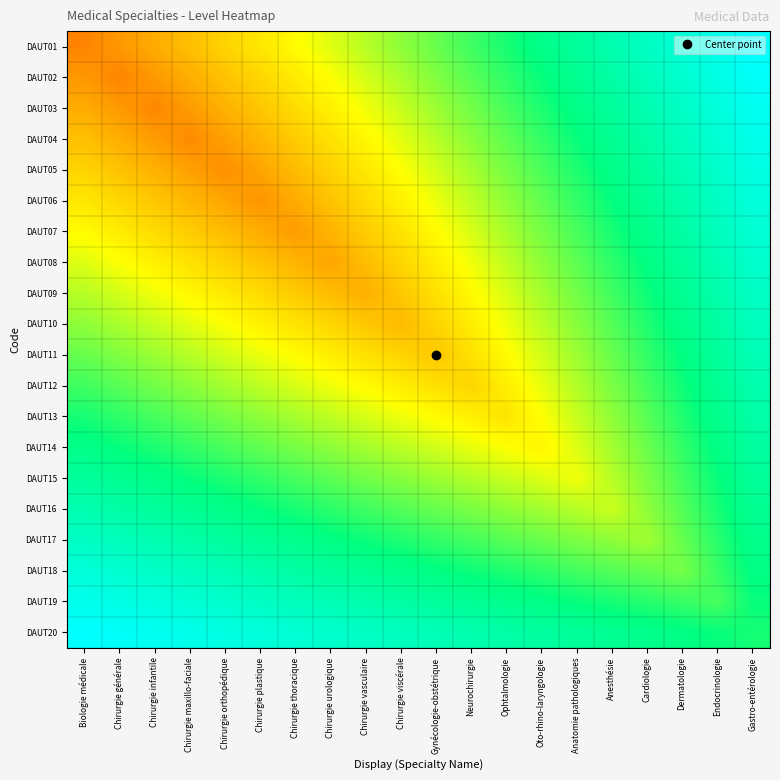

Reading left to right, what are all the values shown in this chart?

DAUT01: Biologie médicale=0.3	Chirurgie générale=0.3	Chirurgie infantile=0.3	Chirurgie maxillo-faciale=0.4	Chirurgie orthopédique=0.4	Chirurgie plastique=0.5	Chirurgie thoracique=0.5	Chirurgie urologique=0.5	Chirurgie vasculaire=0.6	Chirurgie viscérale=0.6	Gynécologie-obstétrique=0.6	Neurochirurgie=0.7	Ophtalmologie=0.7	Oto-rhino-laryngologie=0.8	Anatomie pathologiques=0.8	Anesthésie=0.8	Cardiologie=0.9	Dermatologie=0.9	Endocrinologie=1.0	Gastro-entérologie=1.0
DAUT02: Biologie médicale=0.3	Chirurgie générale=0.3	Chirurgie infantile=0.3	Chirurgie maxillo-faciale=0.3	Chirurgie orthopédique=0.4	Chirurgie plastique=0.4	Chirurgie thoracique=0.5	Chirurgie urologique=0.5	Chirurgie vasculaire=0.5	Chirurgie viscérale=0.6	Gynécologie-obstétrique=0.6	Neurochirurgie=0.7	Ophtalmologie=0.7	Oto-rhino-laryngologie=0.7	Anatomie pathologiques=0.8	Anesthésie=0.8	Cardiologie=0.9	Dermatologie=0.9	Endocrinologie=0.9	Gastro-entérologie=1.0
DAUT03: Biologie médicale=0.3	Chirurgie générale=0.3	Chirurgie infantile=0.3	Chirurgie maxillo-faciale=0.3	Chirurgie orthopédique=0.3	Chirurgie plastique=0.4	Chirurgie thoracique=0.4	Chirurgie urologique=0.5	Chirurgie vasculaire=0.5	Chirurgie viscérale=0.6	Gynécologie-obstétrique=0.6	Neurochirurgie=0.6	Ophtalmologie=0.7	Oto-rhino-laryngologie=0.7	Anatomie pathologiques=0.8	Anesthésie=0.8	Cardiologie=0.8	Dermatologie=0.9	Endocrinologie=0.9	Gastro-entérologie=1.0
DAUT04: Biologie médicale=0.4	Chirurgie générale=0.3	Chirurgie infantile=0.3	Chirurgie maxillo-faciale=0.3	Chirurgie orthopédique=0.3	Chirurgie plastique=0.4	Chirurgie thoracique=0.4	Chirurgie urologique=0.4	Chirurgie vasculaire=0.5	Chirurgie viscérale=0.5	Gynécologie-obstétrique=0.6	Neurochirurgie=0.6	Ophtalmologie=0.7	Oto-rhino-laryngologie=0.7	Anatomie pathologiques=0.7	Anesthésie=0.8	Cardiologie=0.8	Dermatologie=0.9	Endocrinologie=0.9	Gastro-entérologie=1.0
DAUT05: Biologie médicale=0.4	Chirurgie générale=0.4	Chirurgie infantile=0.3	Chirurgie maxillo-faciale=0.3	Chirurgie orthopédique=0.3	Chirurgie plastique=0.3	Chirurgie thoracique=0.4	Chirurgie urologique=0.4	Chirurgie vasculaire=0.5	Chirurgie viscérale=0.5	Gynécologie-obstétrique=0.5	Neurochirurgie=0.6	Ophtalmologie=0.6	Oto-rhino-laryngologie=0.7	Anatomie pathologiques=0.7	Anesthésie=0.8	Cardiologie=0.8	Dermatologie=0.9	Endocrinologie=0.9	Gastro-entérologie=0.9
DAUT06: Biologie médicale=0.5	Chirurgie générale=0.4	Chirurgie infantile=0.4	Chirurgie maxillo-faciale=0.4	Chirurgie orthopédique=0.3	Chirurgie plastique=0.3	Chirurgie thoracique=0.3	Chirurgie urologique=0.4	Chirurgie vasculaire=0.4	Chirurgie viscérale=0.5	Gynécologie-obstétrique=0.5	Neurochirurgie=0.6	Ophtalmologie=0.6	Oto-rhino-laryngologie=0.7	Anatomie pathologiques=0.7	Anesthésie=0.7	Cardiologie=0.8	Dermatologie=0.8	Endocrinologie=0.9	Gastro-entérologie=0.9
DAUT07: Biologie médicale=0.5	Chirurgie générale=0.5	Chirurgie infantile=0.4	Chirurgie maxillo-faciale=0.4	Chirurgie orthopédique=0.4	Chirurgie plastique=0.3	Chirurgie thoracique=0.3	Chirurgie urologique=0.4	Chirurgie vasculaire=0.4	Chirurgie viscérale=0.4	Gynécologie-obstétrique=0.5	Neurochirurgie=0.5	Ophtalmologie=0.6	Oto-rhino-laryngologie=0.6	Anatomie pathologiques=0.7	Anesthésie=0.7	Cardiologie=0.8	Dermatologie=0.8	Endocrinologie=0.9	Gastro-entérologie=0.9
DAUT08: Biologie médicale=0.5	Chirurgie générale=0.5	Chirurgie infantile=0.5	Chirurgie maxillo-faciale=0.4	Chirurgie orthopédique=0.4	Chirurgie plastique=0.4	Chirurgie thoracique=0.4	Chirurgie urologique=0.3	Chirurgie vasculaire=0.4	Chirurgie viscérale=0.4	Gynécologie-obstétrique=0.5	Neurochirurgie=0.5	Ophtalmologie=0.6	Oto-rhino-laryngologie=0.6	Anatomie pathologiques=0.7	Anesthésie=0.7	Cardiologie=0.8	Dermatologie=0.8	Endocrinologie=0.9	Gastro-entérologie=0.9
DAUT09: Biologie médicale=0.6	Chirurgie générale=0.5	Chirurgie infantile=0.5	Chirurgie maxillo-faciale=0.5	Chirurgie orthopédique=0.5	Chirurgie plastique=0.4	Chirurgie thoracique=0.4	Chirurgie urologique=0.4	Chirurgie vasculaire=0.3	Chirurgie viscérale=0.4	Gynécologie-obstétrique=0.4	Neurochirurgie=0.5	Ophtalmologie=0.5	Oto-rhino-laryngologie=0.6	Anatomie pathologiques=0.6	Anesthésie=0.7	Cardiologie=0.7	Dermatologie=0.8	Endocrinologie=0.8	Gastro-entérologie=0.9
DAUT10: Biologie médicale=0.6	Chirurgie générale=0.6	Chirurgie infantile=0.6	Chirurgie maxillo-faciale=0.5	Chirurgie orthopédique=0.5	Chirurgie plastique=0.5	Chirurgie thoracique=0.4	Chirurgie urologique=0.4	Chirurgie vasculaire=0.4	Chirurgie viscérale=0.4	Gynécologie-obstétrique=0.4	Neurochirurgie=0.5	Ophtalmologie=0.5	Oto-rhino-laryngologie=0.6	Anatomie pathologiques=0.6	Anesthésie=0.7	Cardiologie=0.7	Dermatologie=0.8	Endocrinologie=0.8	Gastro-entérologie=0.9
DAUT11: Biologie médicale=0.6	Chirurgie générale=0.6	Chirurgie infantile=0.6	Chirurgie maxillo-faciale=0.6	Chirurgie orthopédique=0.5	Chirurgie plastique=0.5	Chirurgie thoracique=0.5	Chirurgie urologique=0.5	Chirurgie vasculaire=0.4	Chirurgie viscérale=0.4	Gynécologie-obstétrique=0.4	Neurochirurgie=0.4	Ophtalmologie=0.5	Oto-rhino-laryngologie=0.5	Anatomie pathologiques=0.6	Anesthésie=0.6	Cardiologie=0.7	Dermatologie=0.8	Endocrinologie=0.8	Gastro-entérologie=0.9
DAUT12: Biologie médicale=0.7	Chirurgie générale=0.7	Chirurgie infantile=0.6	Chirurgie maxillo-faciale=0.6	Chirurgie orthopédique=0.6	Chirurgie plastique=0.6	Chirurgie thoracique=0.5	Chirurgie urologique=0.5	Chirurgie vasculaire=0.5	Chirurgie viscérale=0.5	Gynécologie-obstétrique=0.4	Neurochirurgie=0.4	Ophtalmologie=0.5	Oto-rhino-laryngologie=0.5	Anatomie pathologiques=0.6	Anesthésie=0.6	Cardiologie=0.7	Dermatologie=0.7	Endocrinologie=0.8	Gastro-entérologie=0.8
DAUT13: Biologie médicale=0.7	Chirurgie générale=0.7	Chirurgie infantile=0.7	Chirurgie maxillo-faciale=0.7	Chirurgie orthopédique=0.6	Chirurgie plastique=0.6	Chirurgie thoracique=0.6	Chirurgie urologique=0.6	Chirurgie vasculaire=0.5	Chirurgie viscérale=0.5	Gynécologie-obstétrique=0.5	Neurochirurgie=0.5	Ophtalmologie=0.4	Oto-rhino-laryngologie=0.5	Anatomie pathologiques=0.6	Anesthésie=0.6	Cardiologie=0.7	Dermatologie=0.7	Endocrinologie=0.8	Gastro-entérologie=0.8
DAUT14: Biologie médicale=0.8	Chirurgie générale=0.7	Chirurgie infantile=0.7	Chirurgie maxillo-faciale=0.7	Chirurgie orthopédique=0.7	Chirurgie plastique=0.7	Chirurgie thoracique=0.6	Chirurgie urologique=0.6	Chirurgie vasculaire=0.6	Chirurgie viscérale=0.6	Gynécologie-obstétrique=0.5	Neurochirurgie=0.5	Ophtalmologie=0.5	Oto-rhino-laryngologie=0.5	Anatomie pathologiques=0.5	Anesthésie=0.6	Cardiologie=0.6	Dermatologie=0.7	Endocrinologie=0.8	Gastro-entérologie=0.8
DAUT15: Biologie médicale=0.8	Chirurgie générale=0.8	Chirurgie infantile=0.8	Chirurgie maxillo-faciale=0.7	Chirurgie orthopédique=0.7	Chirurgie plastique=0.7	Chirurgie thoracique=0.7	Chirurgie urologique=0.7	Chirurgie vasculaire=0.6	Chirurgie viscérale=0.6	Gynécologie-obstétrique=0.6	Neurochirurgie=0.6	Ophtalmologie=0.6	Oto-rhino-laryngologie=0.5	Anatomie pathologiques=0.5	Anesthésie=0.6	Cardiologie=0.6	Dermatologie=0.7	Endocrinologie=0.7	Gastro-entérologie=0.8
DAUT16: Biologie médicale=0.8	Chirurgie générale=0.8	Chirurgie infantile=0.8	Chirurgie maxillo-faciale=0.8	Chirurgie orthopédique=0.8	Chirurgie plastique=0.7	Chirurgie thoracique=0.7	Chirurgie urologique=0.7	Chirurgie vasculaire=0.7	Chirurgie viscérale=0.7	Gynécologie-obstétrique=0.6	Neurochirurgie=0.6	Ophtalmologie=0.6	Oto-rhino-laryngologie=0.6	Anatomie pathologiques=0.6	Anesthésie=0.6	Cardiologie=0.6	Dermatologie=0.7	Endocrinologie=0.7	Gastro-entérologie=0.8
DAUT17: Biologie médicale=0.9	Chirurgie générale=0.9	Chirurgie infantile=0.8	Chirurgie maxillo-faciale=0.8	Chirurgie orthopédique=0.8	Chirurgie plastique=0.8	Chirurgie thoracique=0.8	Chirurgie urologique=0.8	Chirurgie vasculaire=0.7	Chirurgie viscérale=0.7	Gynécologie-obstétrique=0.7	Neurochirurgie=0.7	Ophtalmologie=0.7	Oto-rhino-laryngologie=0.6	Anatomie pathologiques=0.6	Anesthésie=0.6	Cardiologie=0.6	Dermatologie=0.7	Endocrinologie=0.7	Gastro-entérologie=0.8
DAUT18: Biologie médicale=0.9	Chirurgie générale=0.9	Chirurgie infantile=0.9	Chirurgie maxillo-faciale=0.9	Chirurgie orthopédique=0.9	Chirurgie plastique=0.8	Chirurgie thoracique=0.8	Chirurgie urologique=0.8	Chirurgie vasculaire=0.8	Chirurgie viscérale=0.8	Gynécologie-obstétrique=0.8	Neurochirurgie=0.7	Ophtalmologie=0.7	Oto-rhino-laryngologie=0.7	Anatomie pathologiques=0.7	Anesthésie=0.7	Cardiologie=0.7	Dermatologie=0.6	Endocrinologie=0.7	Gastro-entérologie=0.8
DAUT19: Biologie médicale=1.0	Chirurgie générale=0.9	Chirurgie infantile=0.9	Chirurgie maxillo-faciale=0.9	Chirurgie orthopédique=0.9	Chirurgie plastique=0.9	Chirurgie thoracique=0.9	Chirurgie urologique=0.9	Chirurgie vasculaire=0.8	Chirurgie viscérale=0.8	Gynécologie-obstétrique=0.8	Neurochirurgie=0.8	Ophtalmologie=0.8	Oto-rhino-laryngologie=0.8	Anatomie pathologiques=0.7	Anesthésie=0.7	Cardiologie=0.7	Dermatologie=0.7	Endocrinologie=0.7	Gastro-entérologie=0.7
DAUT20: Biologie médicale=1.0	Chirurgie générale=1.0	Chirurgie infantile=1.0	Chirurgie maxillo-faciale=1.0	Chirurgie orthopédique=0.9	Chirurgie plastique=0.9	Chirurgie thoracique=0.9	Chirurgie urologique=0.9	Chirurgie vasculaire=0.9	Chirurgie viscérale=0.9	Gynécologie-obstétrique=0.9	Neurochirurgie=0.8	Ophtalmologie=0.8	Oto-rhino-laryngologie=0.8	Anatomie pathologiques=0.8	Anesthésie=0.8	Cardiologie=0.8	Dermatologie=0.8	Endocrinologie=0.7	Gastro-entérologie=0.7